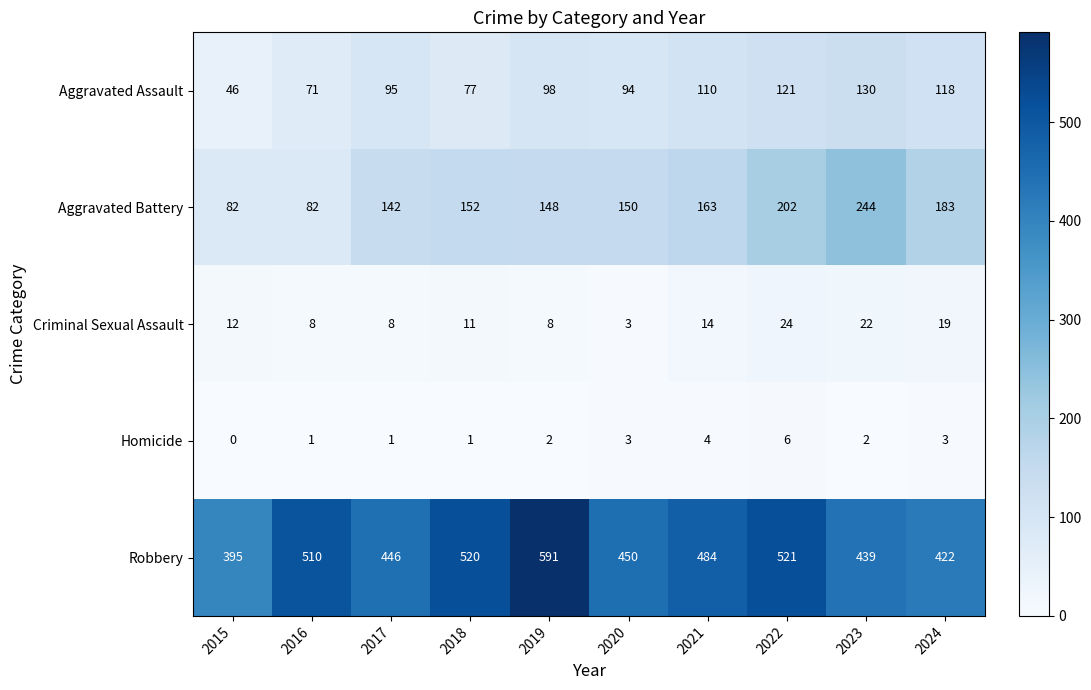

Rank the series at 2021 from lowest to highest value.

Homicide, Criminal Sexual Assault, Aggravated Assault, Aggravated Battery, Robbery